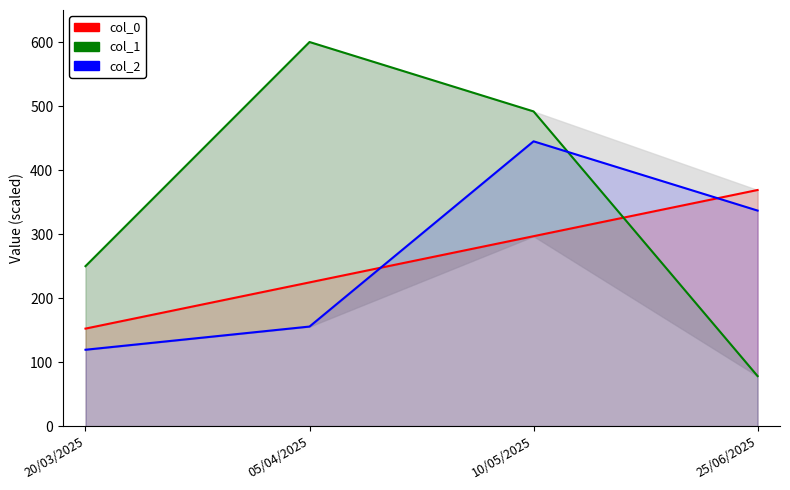

True or false: col_1 has more than 1 points higher than both neighbors.

False